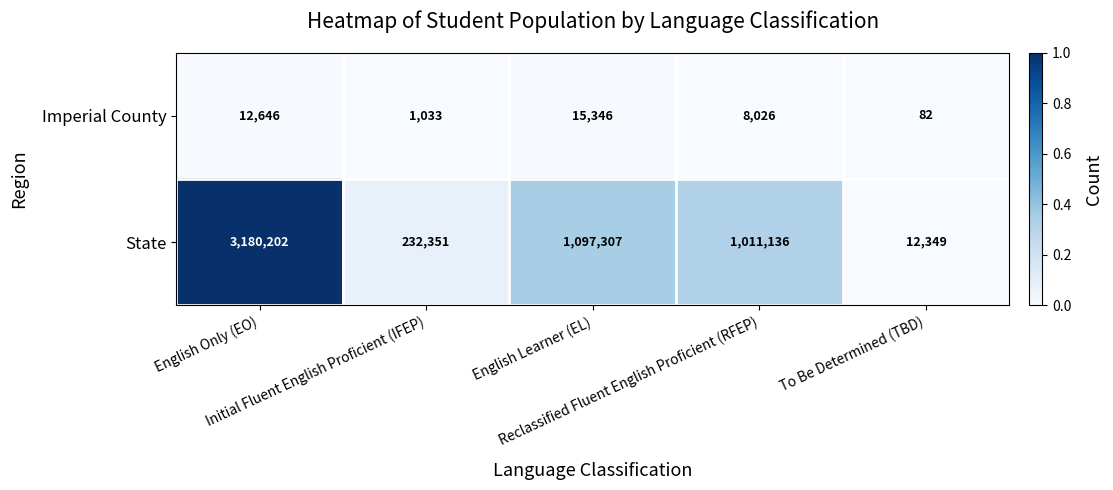

Which series has the largest range (max minus min)?

State